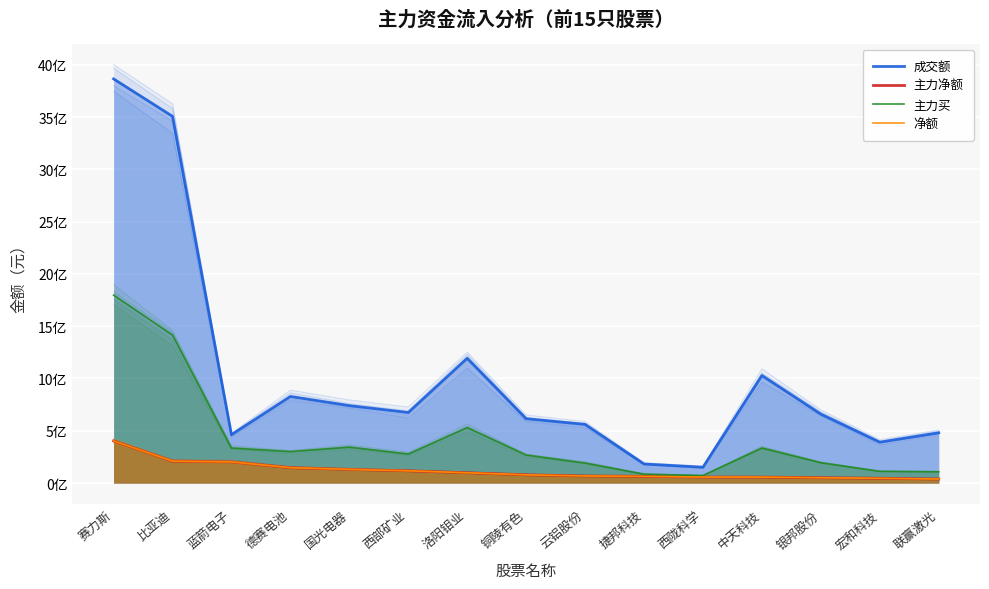

Rank the series by their maximum value, from lowest to highest.

主力净额, 净额, 主力买, 成交额